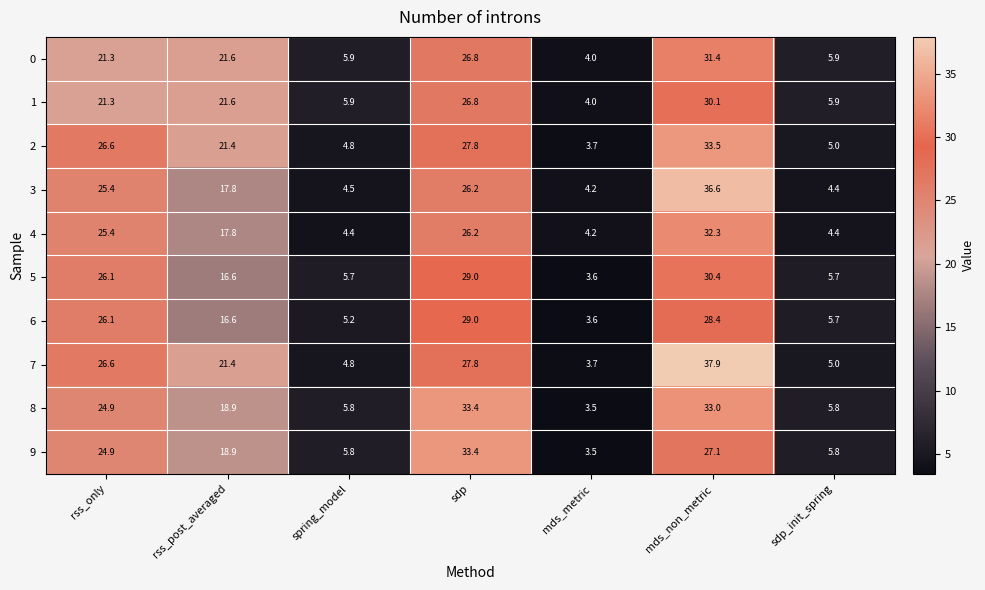

Count the number of categories in the chart.

7